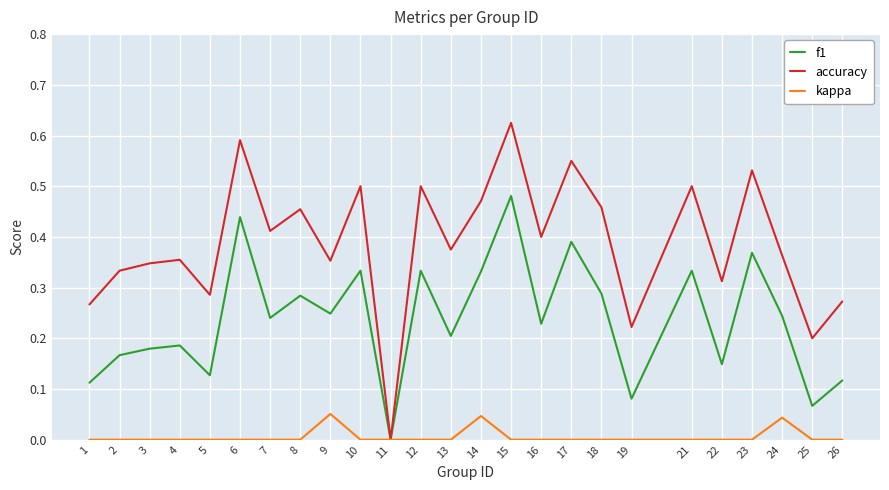

The f1 series shows 0.1 at 24. True or false?

False